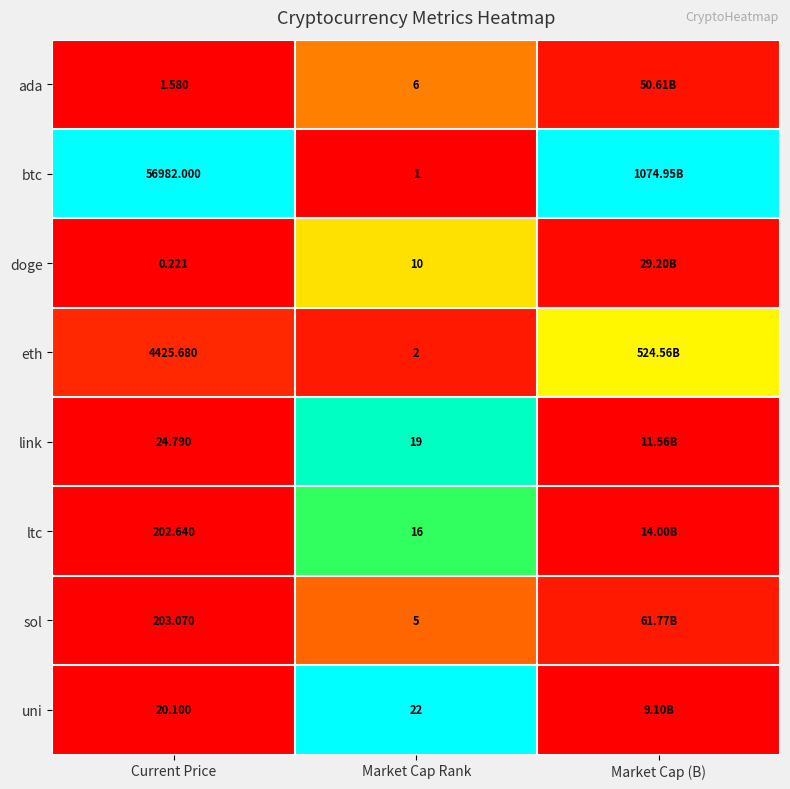

At Current Price, list the series in order from largest to smallest.

btc, eth, sol, ltc, link, uni, ada, doge